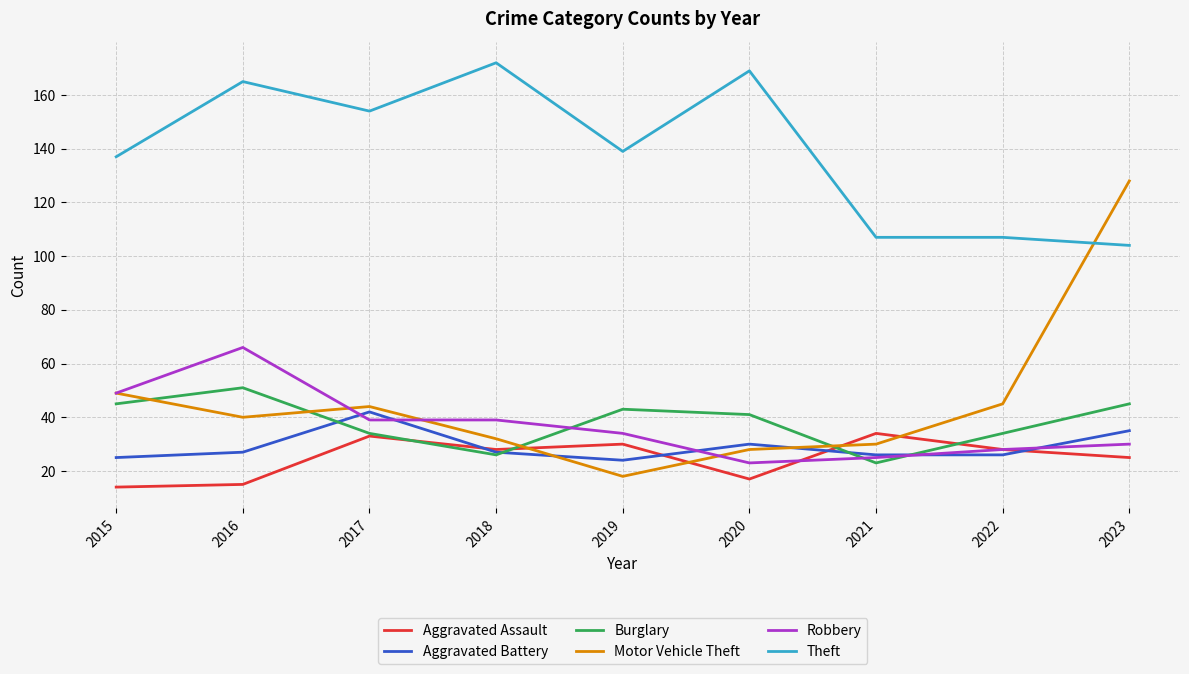

Between 2018 and 2022, which series saw the biggest shift?

Theft